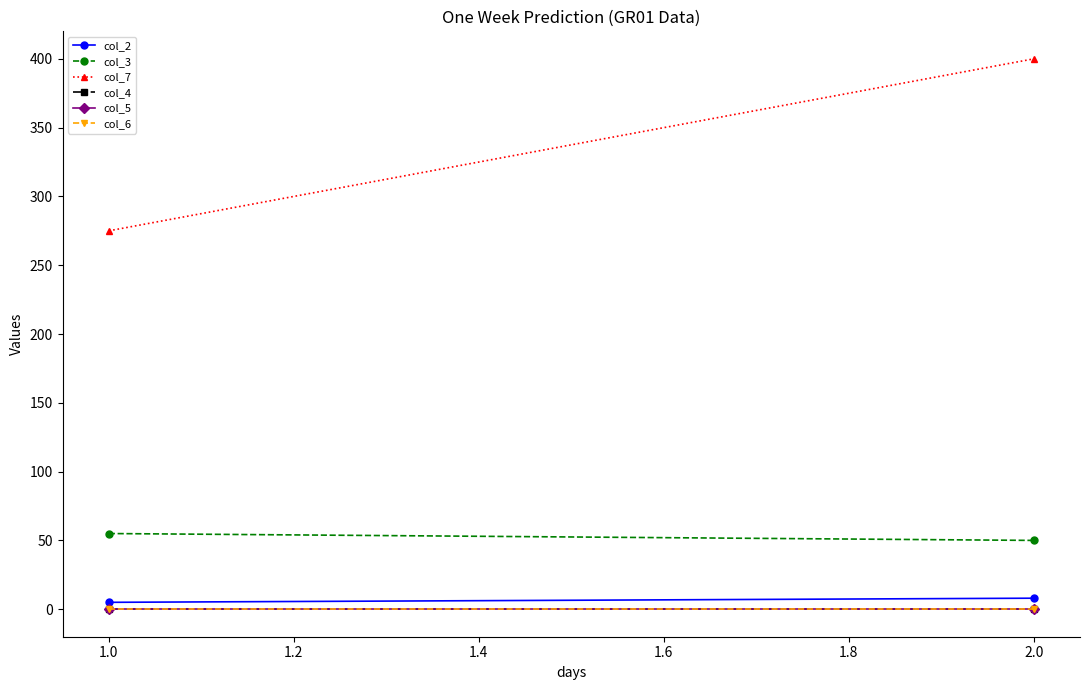

Reading right to left, transcribe all the data shown in this chart.

col_2: 8	5
col_3: 50	55
col_7: 400	275
col_4: 0	0
col_5: 0	0
col_6: 0	0